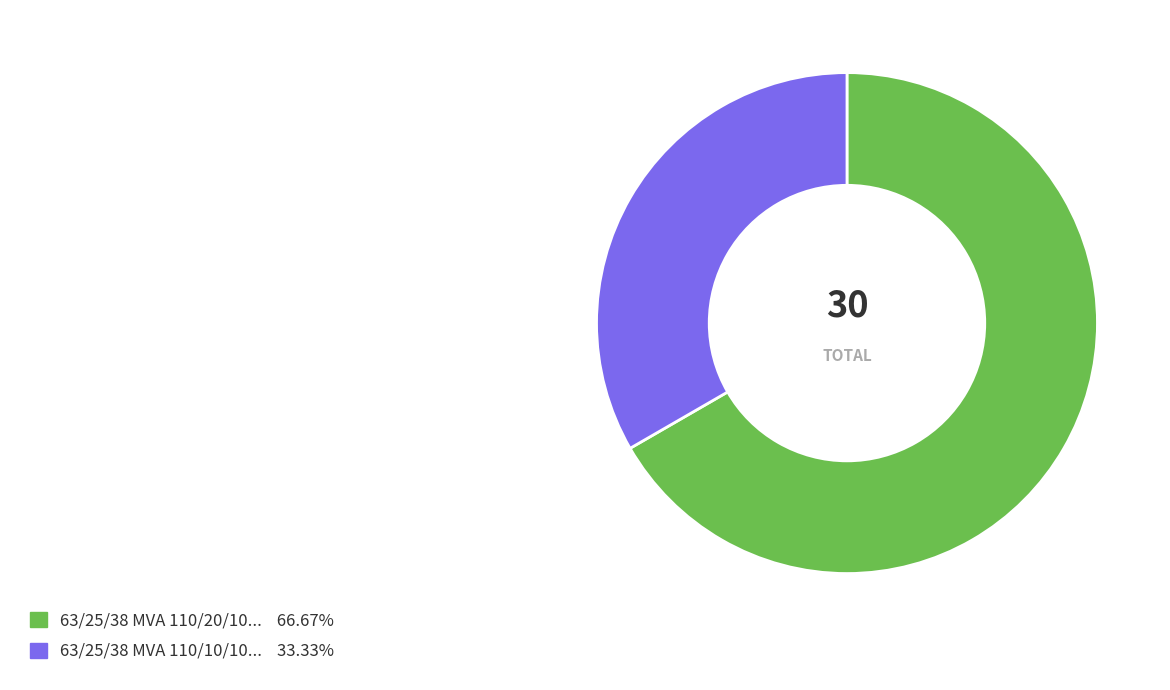

Does any single category account for the majority?

Yes